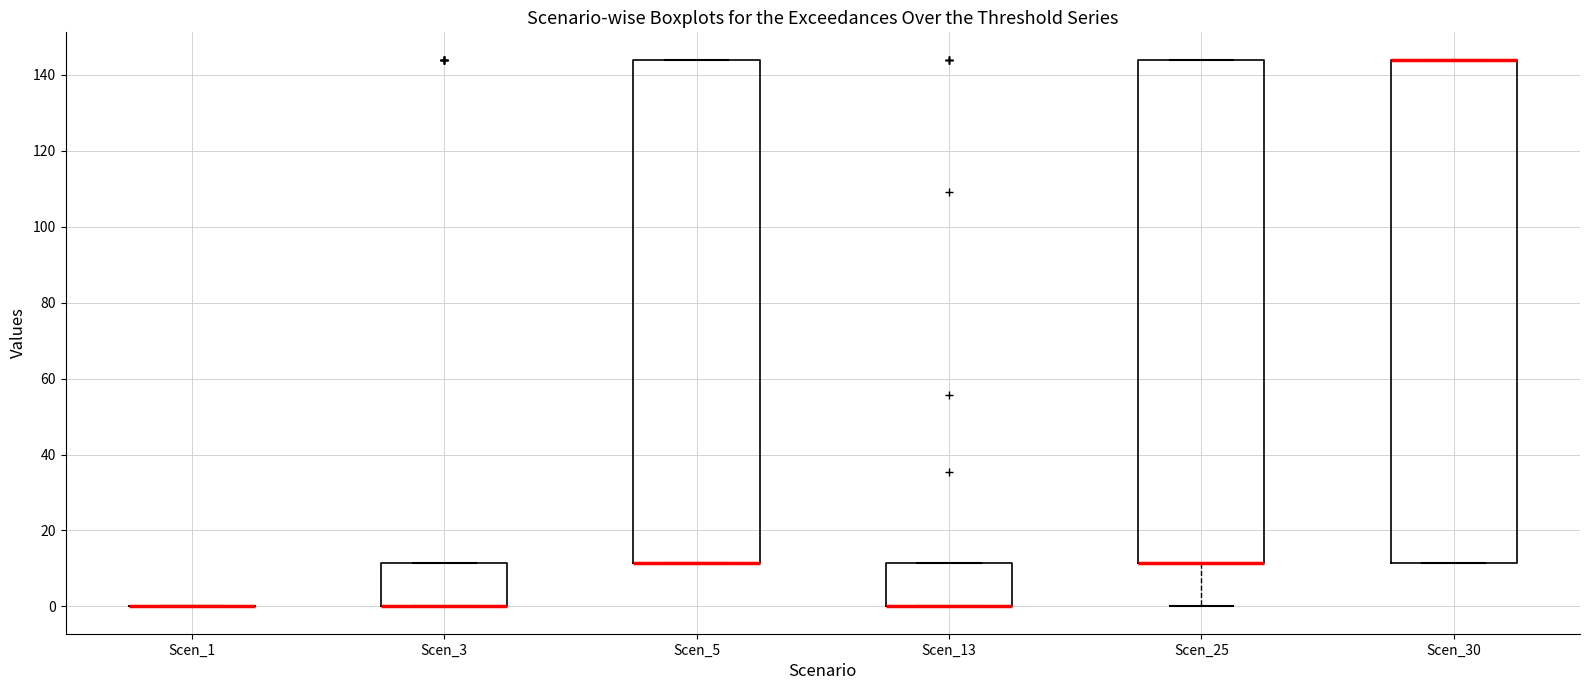

Reading left to right, transcribe this box plot: for each box, give where its median line is, the range the box spans, and where its two whiskers end, as read against the y-axis. The values are not printed on the chart, so give them approximately, as read against the axis.

Scen_1: box collapsed to a line at 0, whiskers 0 to 0
Scen_3: median 0 (drawn on the box's lower edge), box 0 to 12, whiskers 0 to 12
Scen_5: median 12 (drawn on the box's lower edge), box 12 to 144, whiskers 12 to 144
Scen_13: median 0 (drawn on the box's lower edge), box 0 to 12, whiskers 0 to 12
Scen_25: median 12 (drawn on the box's lower edge), box 12 to 144, whiskers 0 to 144
Scen_30: median 144 (drawn on the box's upper edge), box 12 to 144, whiskers 12 to 144